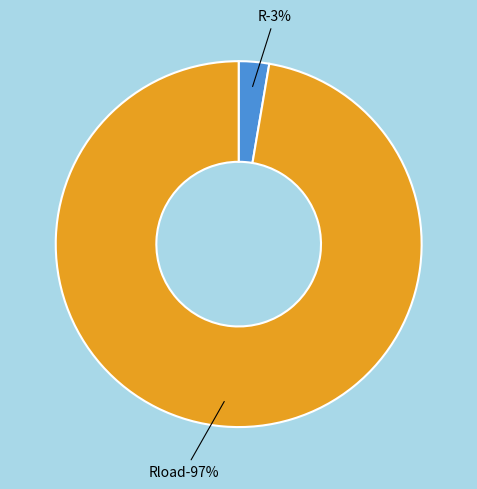

Does any single category account for the majority?

Yes